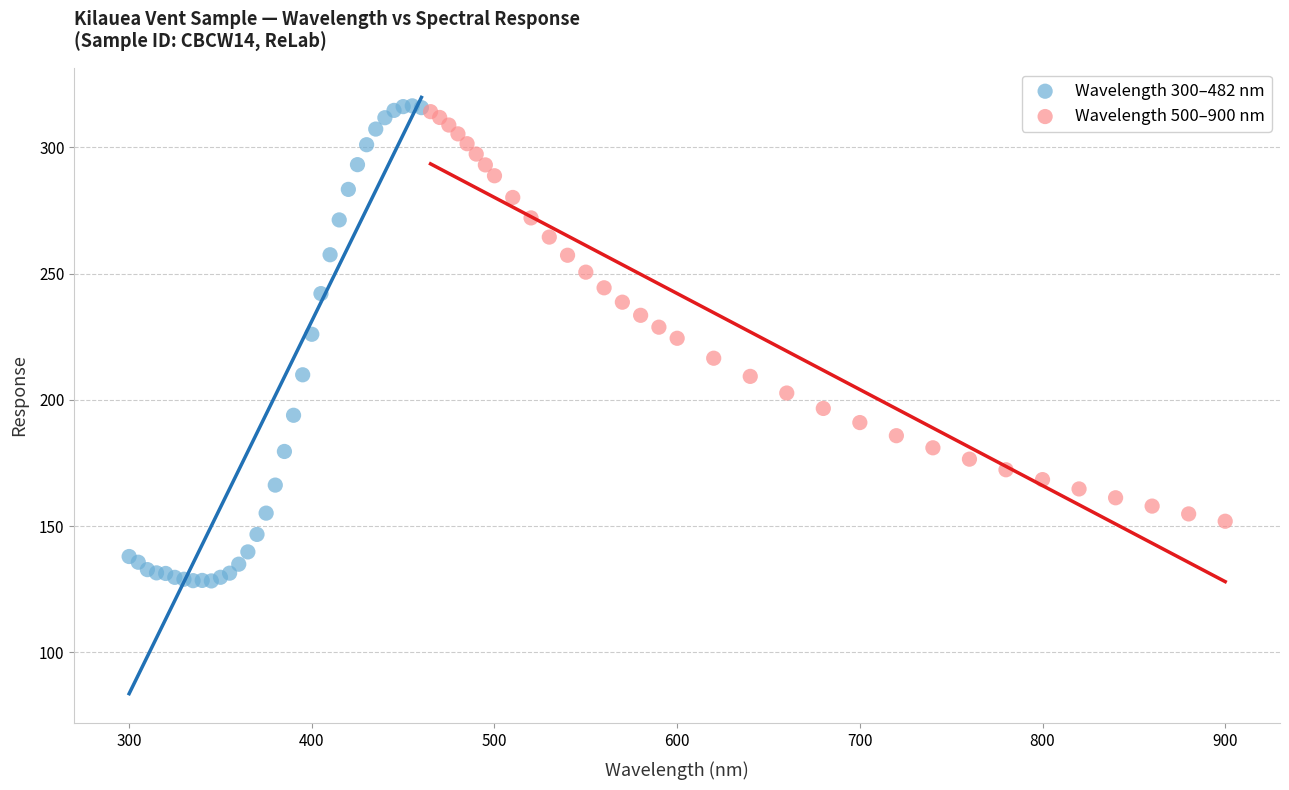

Which series reaches the minimum Y coordinate?

Wavelength 300–482 nm